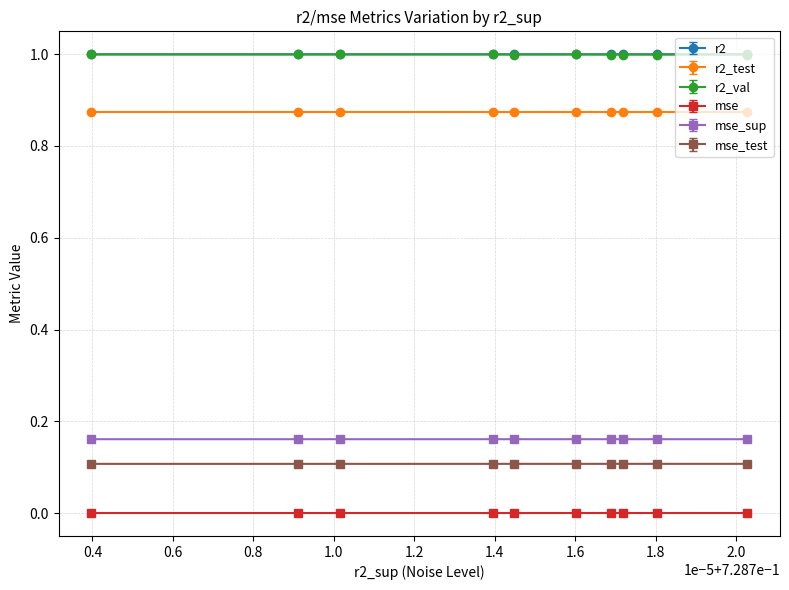

What is the value of the r2 point at the 4th from the left?

1.0